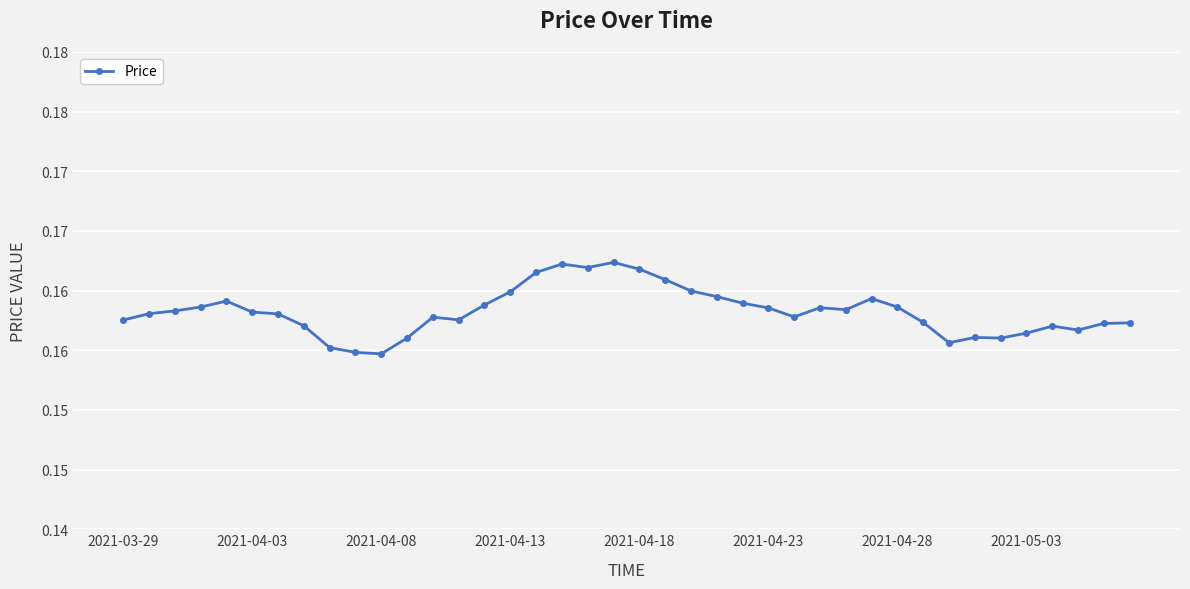

At which category does the chart reach its peak across all series?

19